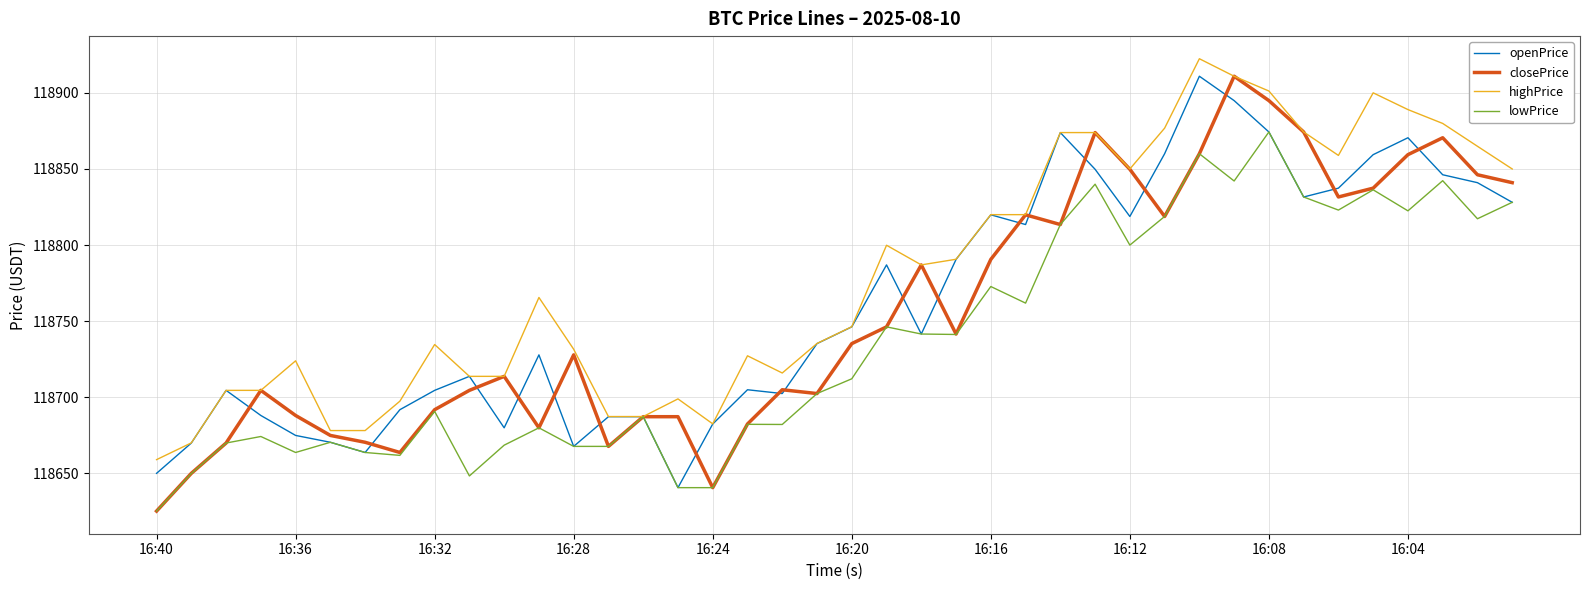

Which series has the largest total across all categories?

highPrice